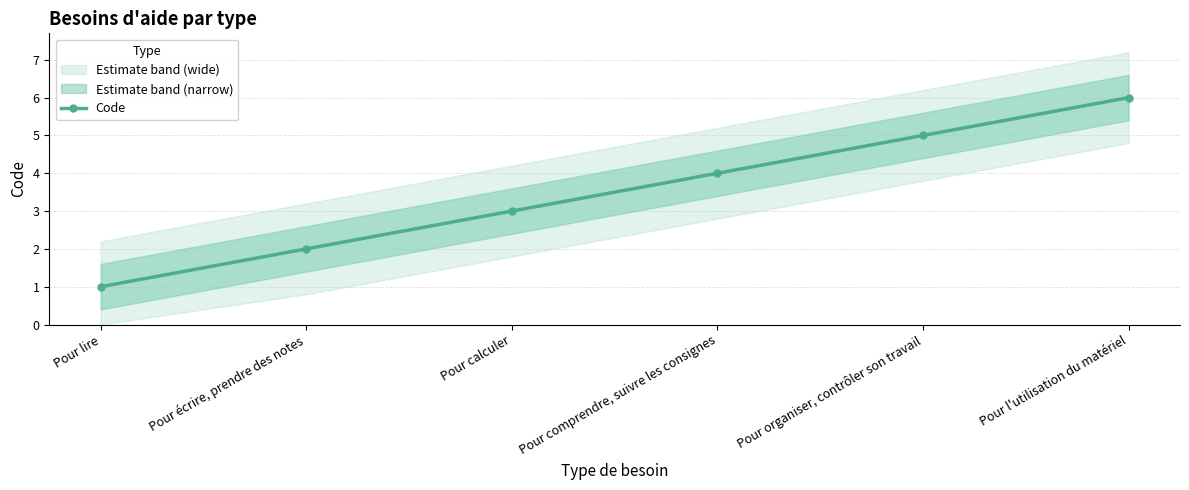

What is the ratio of the value at Pour lire to the value at Pour organiser, contrôler son travail?

0.2